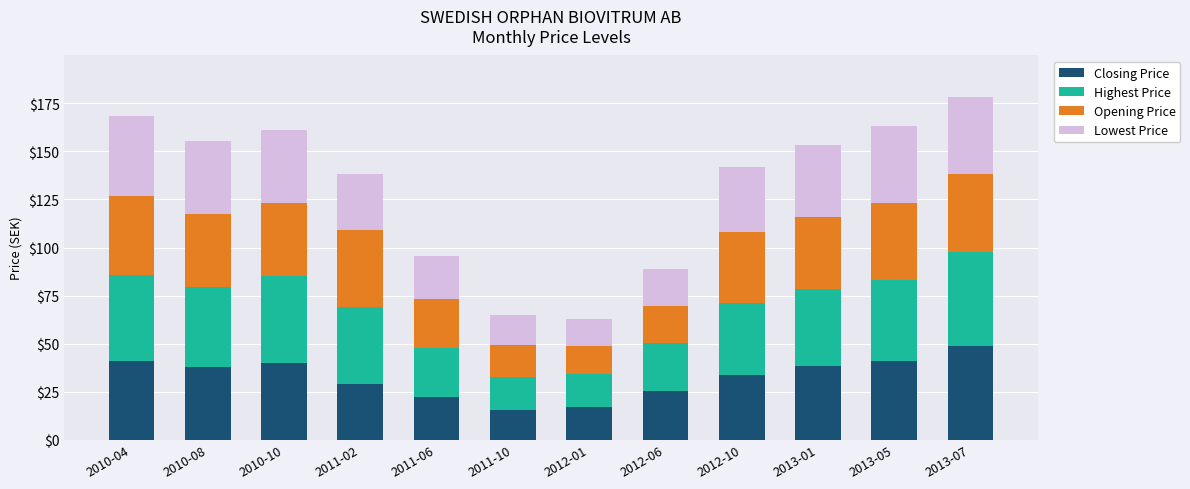

The value of Closing Price at 2011-02 is 28.7. True or false?

True